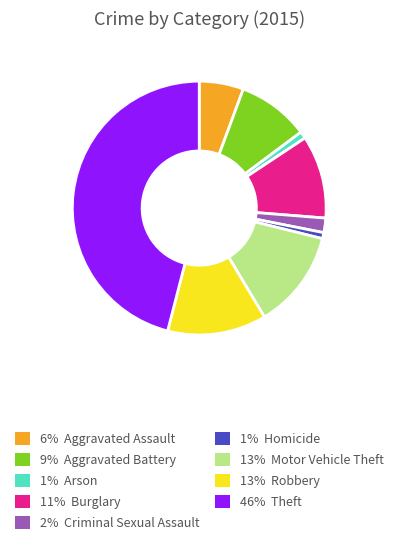

Does any single category account for the majority?

No